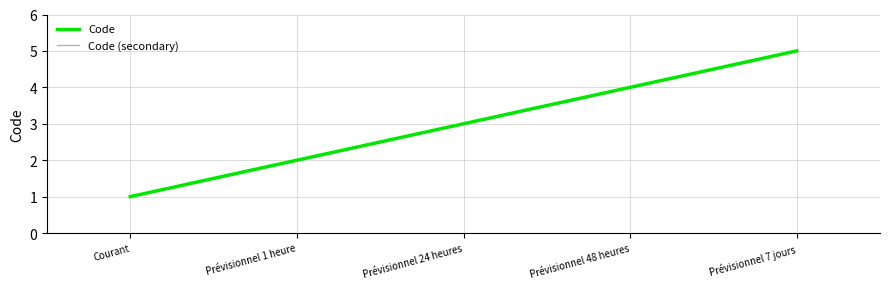

What is the sum of the Code (secondary) values at Courant and Prévisionnel 7 jours?

6